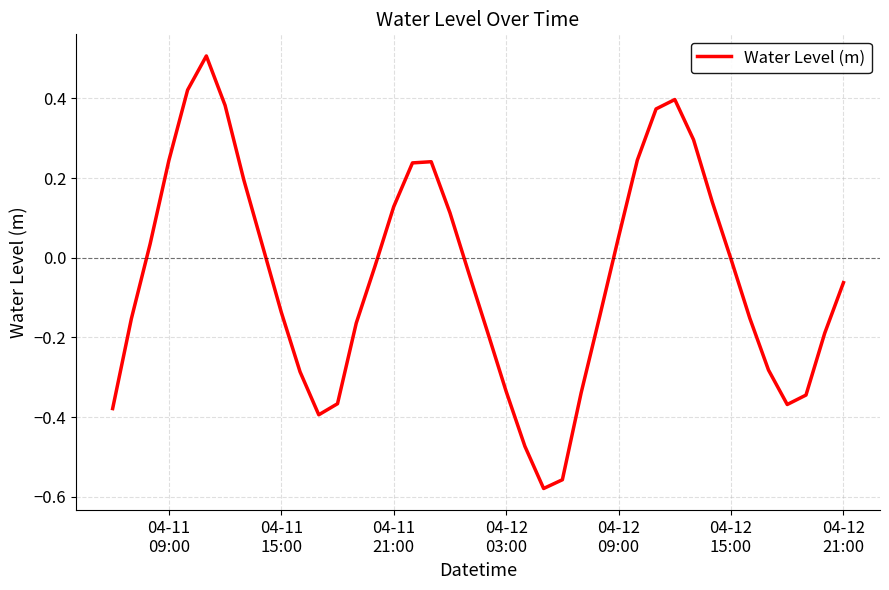

How many categories are shown in the chart?

40